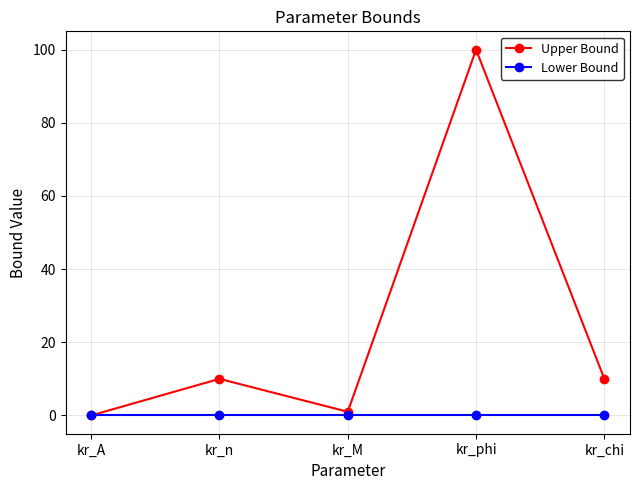

Which category has the highest value in the Upper Bound series?

kr_phi